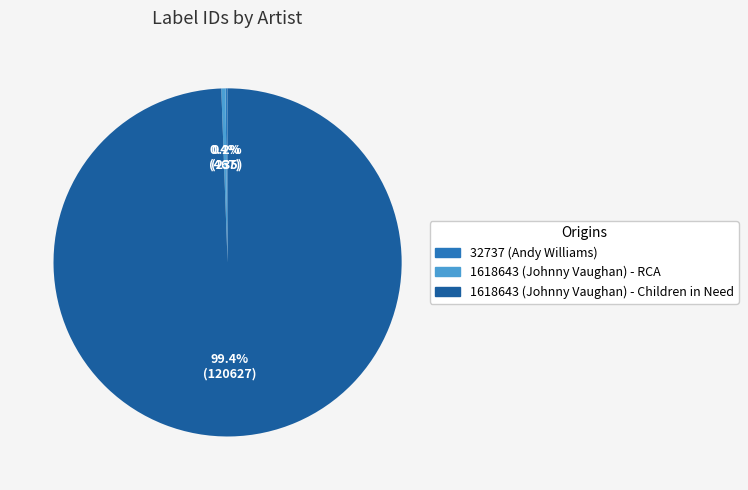

What is the majority slice?

1618643 (Johnny Vaughan) - Children in Need